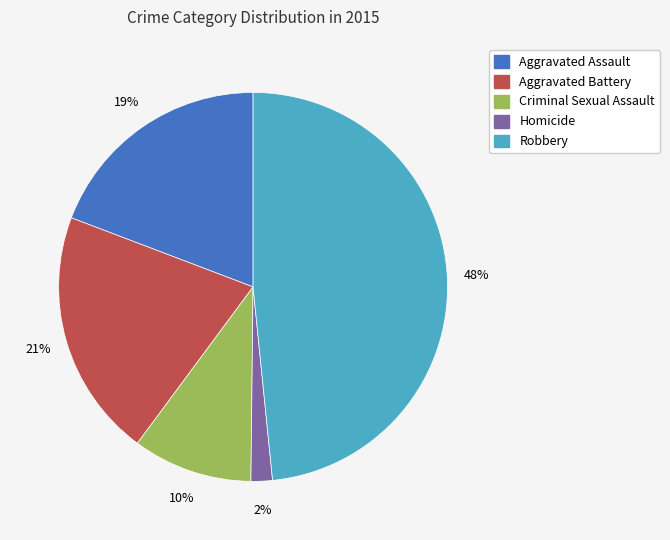

To the nearest percent, what is the average slice percentage?

20%